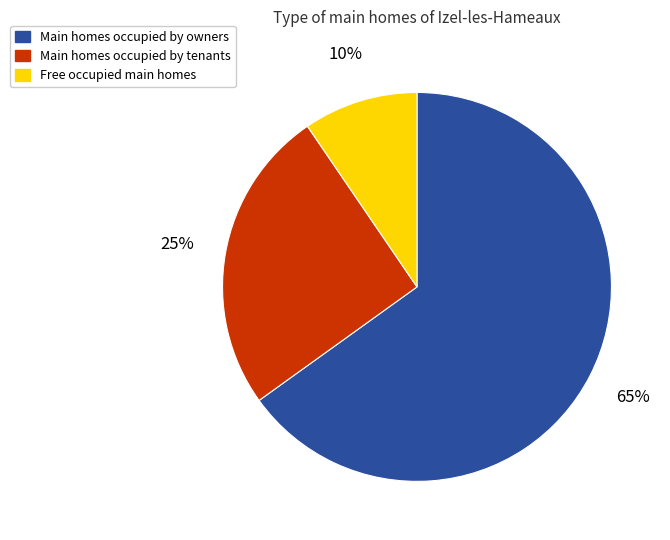

Rank the categories by value from highest to lowest.

Main homes occupied by owners, Main homes occupied by tenants, Free occupied main homes